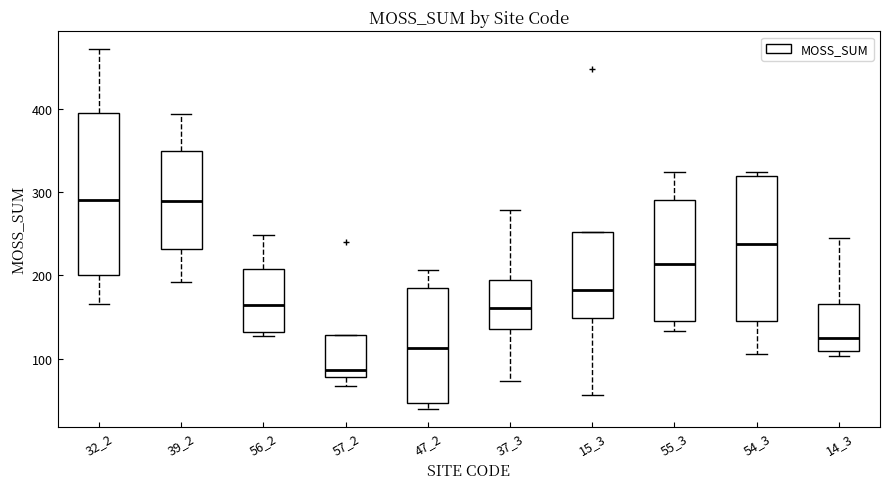

Reading left to right, transcribe this box plot: for each box, give where its median line is, the range the box spans, and where its two whiskers end, as read against the y-axis. The values are not printed on the chart, so give them approximately, as read against the axis.

32_2: median 290, box 200 to 390, whiskers 170 to 470
39_2: median 290, box 230 to 350, whiskers 190 to 390
56_2: median 160, box 130 to 210, whiskers 130 (just below the box's lower edge) to 250
57_2: median 90, box 80 to 130, whiskers 70 to 130
47_2: median 110, box 50 to 180, whiskers 40 to 210
37_3: median 160, box 140 to 190, whiskers 70 to 280
15_3: median 180, box 150 to 250, whiskers 60 to 250
55_3: median 210, box 150 to 290, whiskers 130 to 320
54_3: median 240, box 150 to 320, whiskers 110 to 320 (just above the box's upper edge)
14_3: median 130, box 110 to 170, whiskers 100 to 250